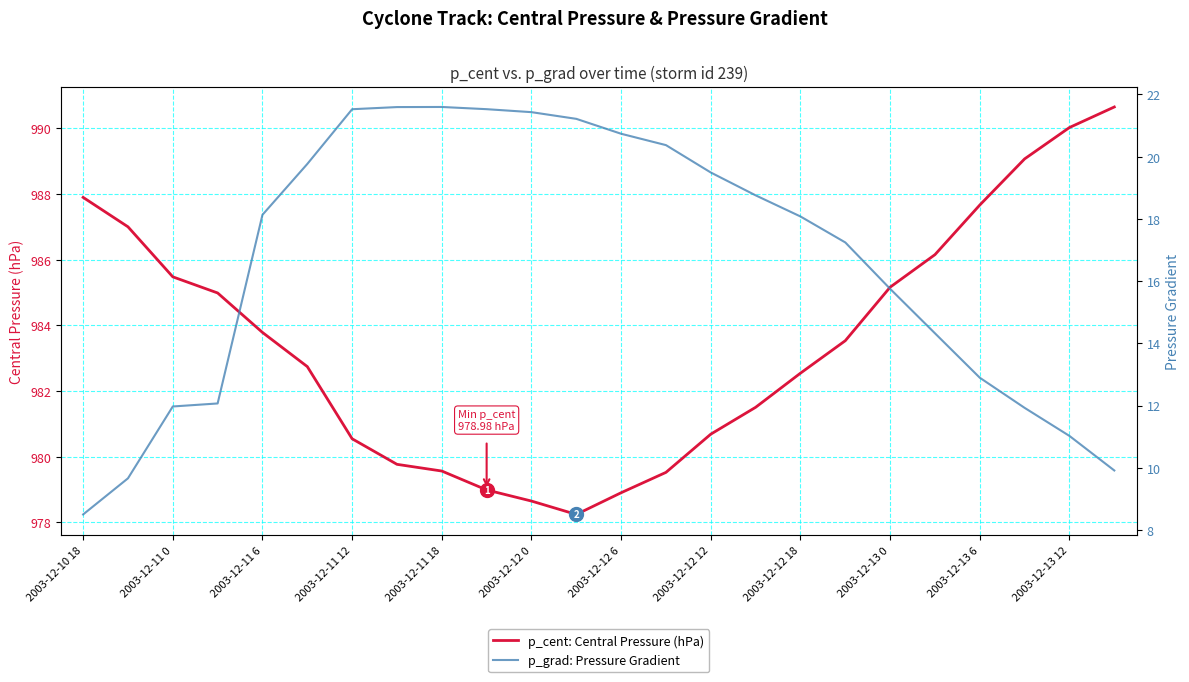

How many lines are shown in the chart?

2